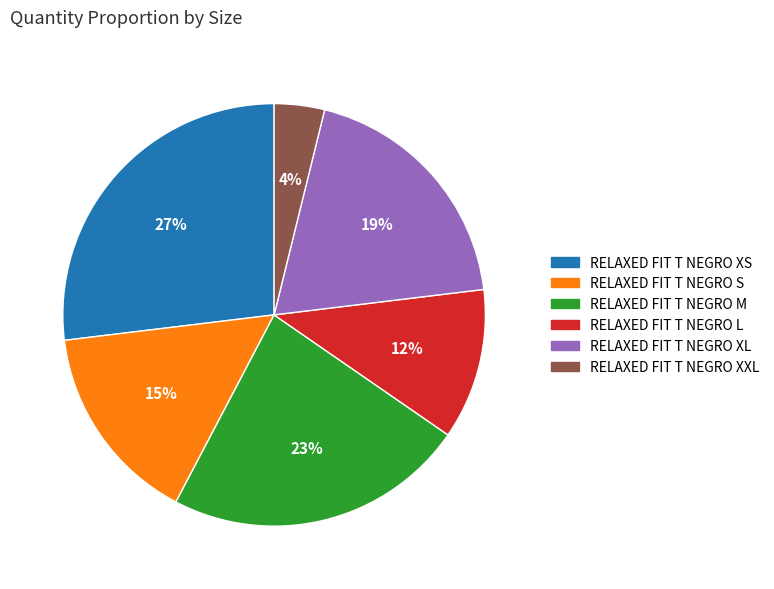

Which has a higher value, RELAXED FIT T NEGRO S or RELAXED FIT T NEGRO XXL?

RELAXED FIT T NEGRO S